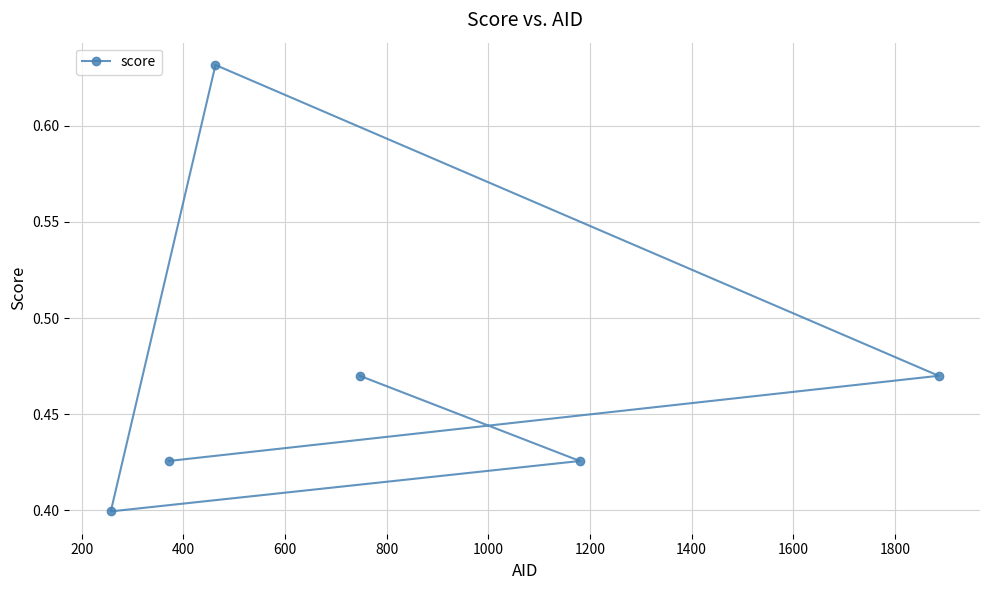

How many lines are shown in the chart?

1